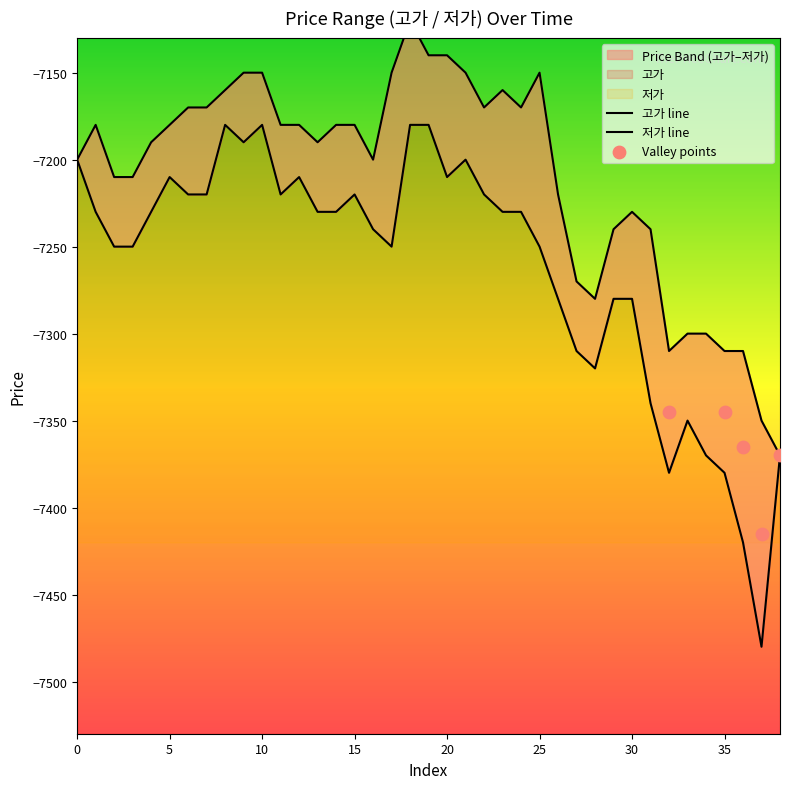

At how many categories does at least one series exceed -7195?

22